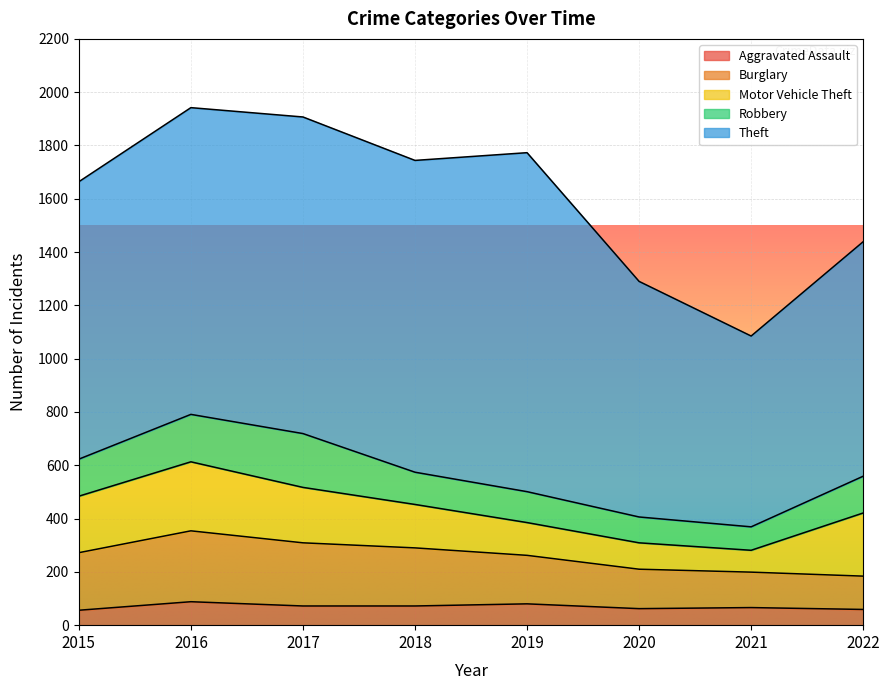

Which series changed the most between 2021 and 2022?

Theft